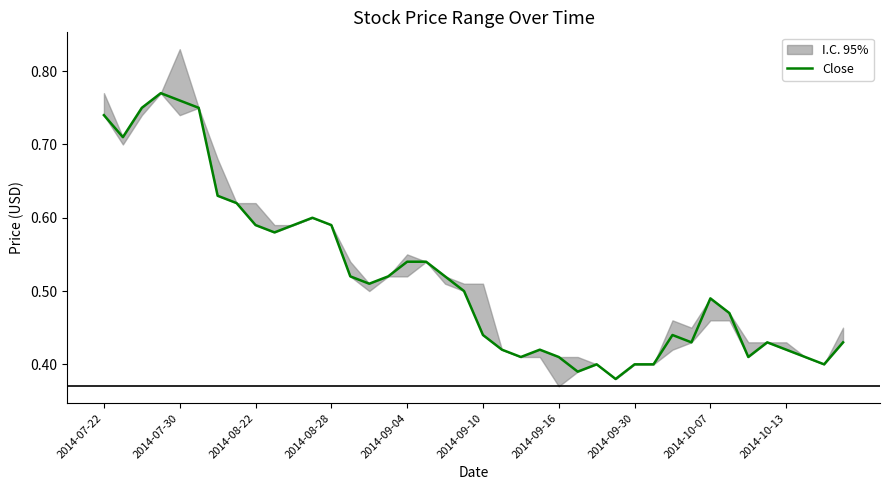

What is the difference between the maximum and minimum values?

0.4